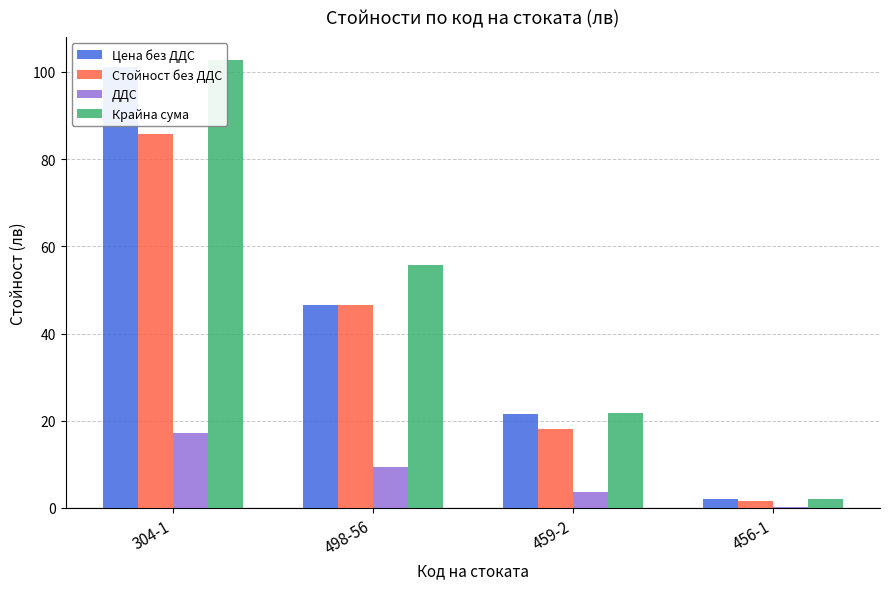

What is the label of the 1st bar from the left?

304-1